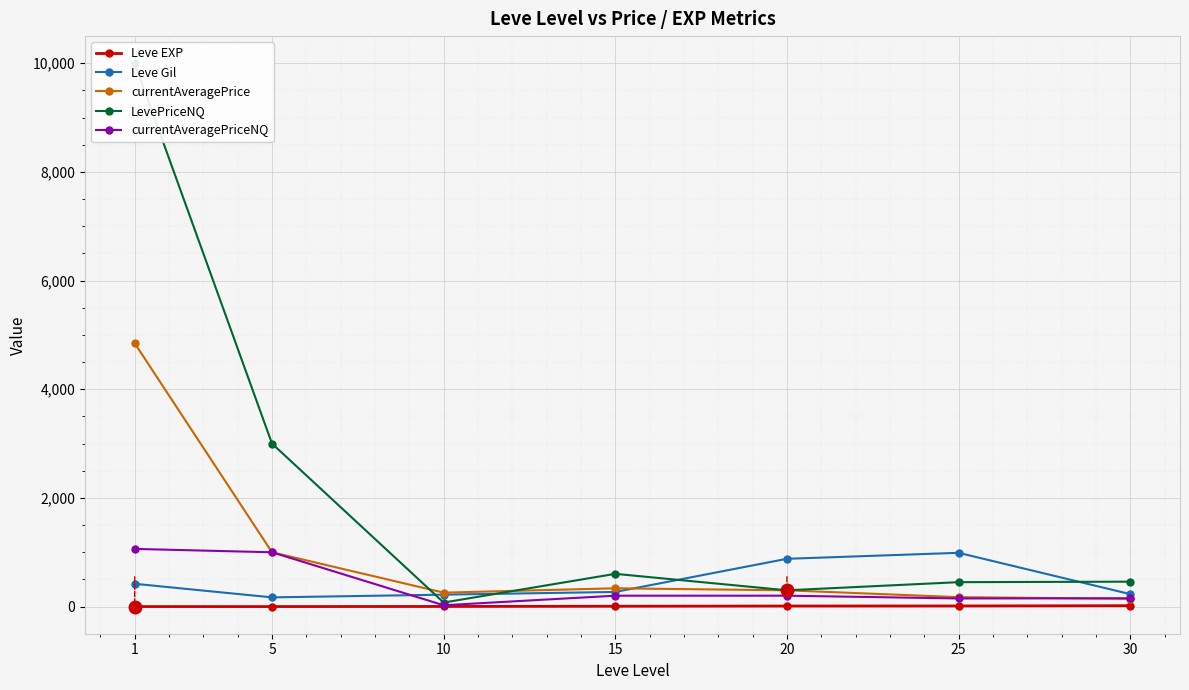

What is the difference between the LevePriceNQ values at 1 and 10?

9924